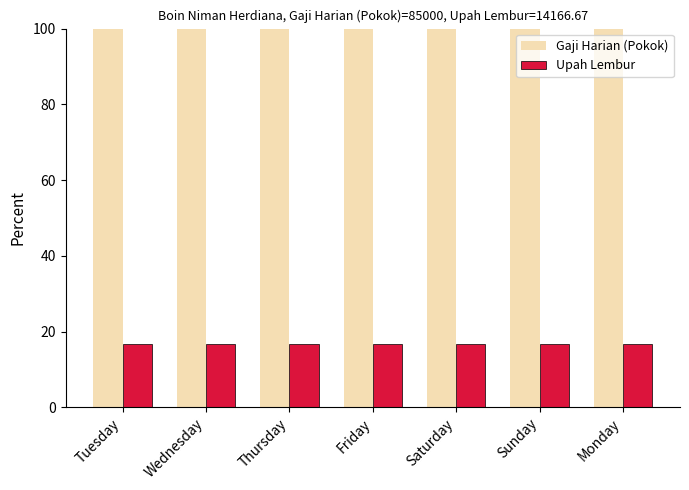

Reading left to right, transcribe all the data shown in this chart.

Gaji Harian (Pokok): Tuesday=100.0	Wednesday=100.0	Thursday=100.0	Friday=100.0	Saturday=100.0	Sunday=100.0	Monday=100.0
Upah Lembur: Tuesday=16.7	Wednesday=16.7	Thursday=16.7	Friday=16.7	Saturday=16.7	Sunday=16.7	Monday=16.7